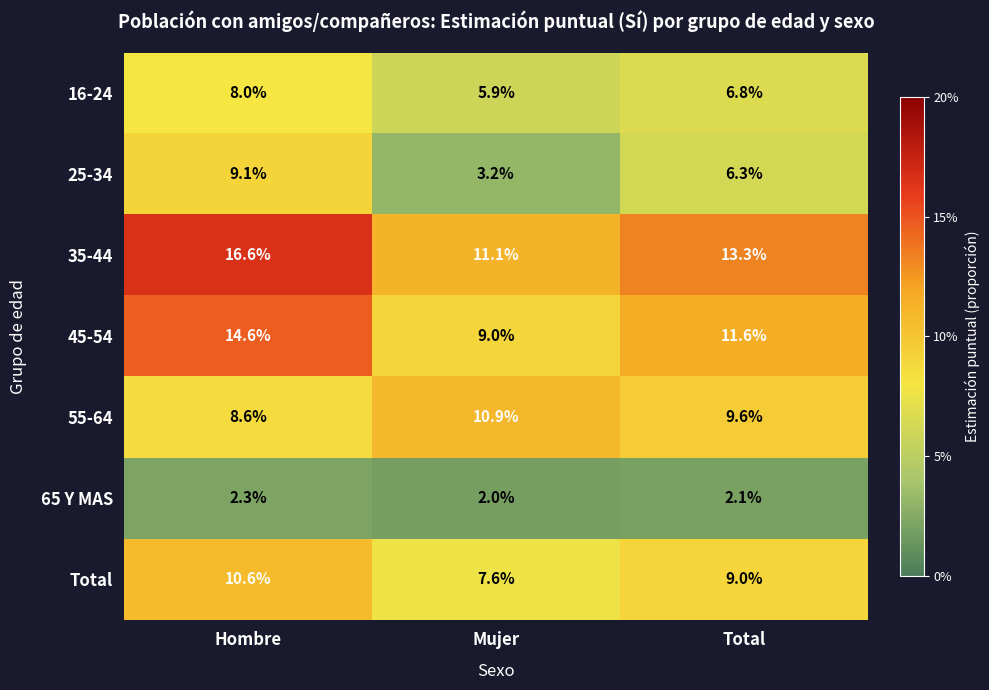

At which category does the chart reach its minimum across all series?

Mujer